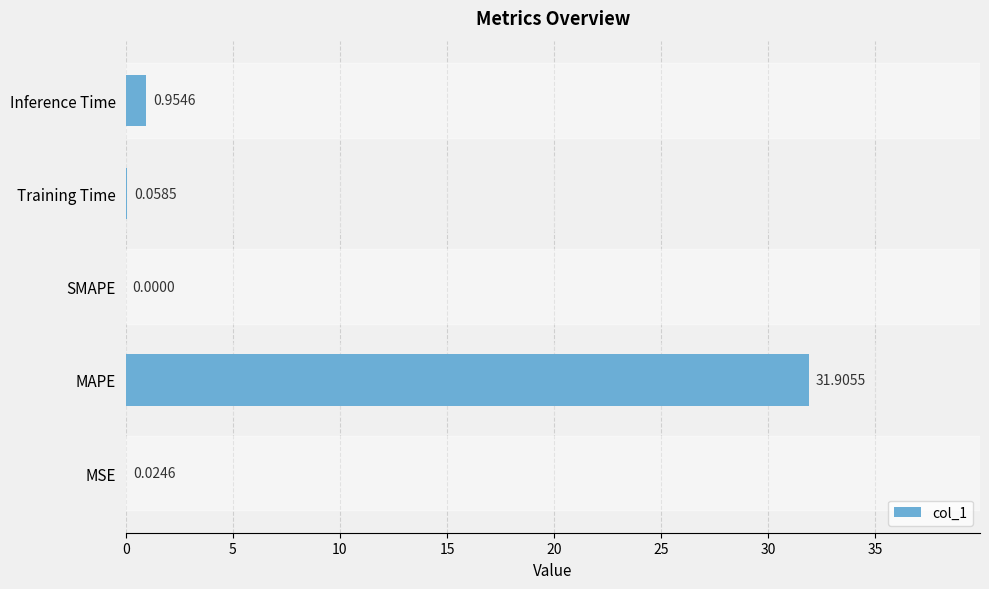

Which has a higher value, MAPE or Training Time?

MAPE